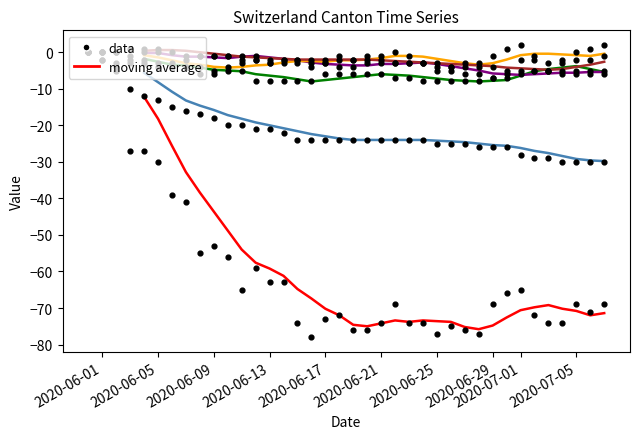

What is the total value across all series at 2020-06-21?

-111.2